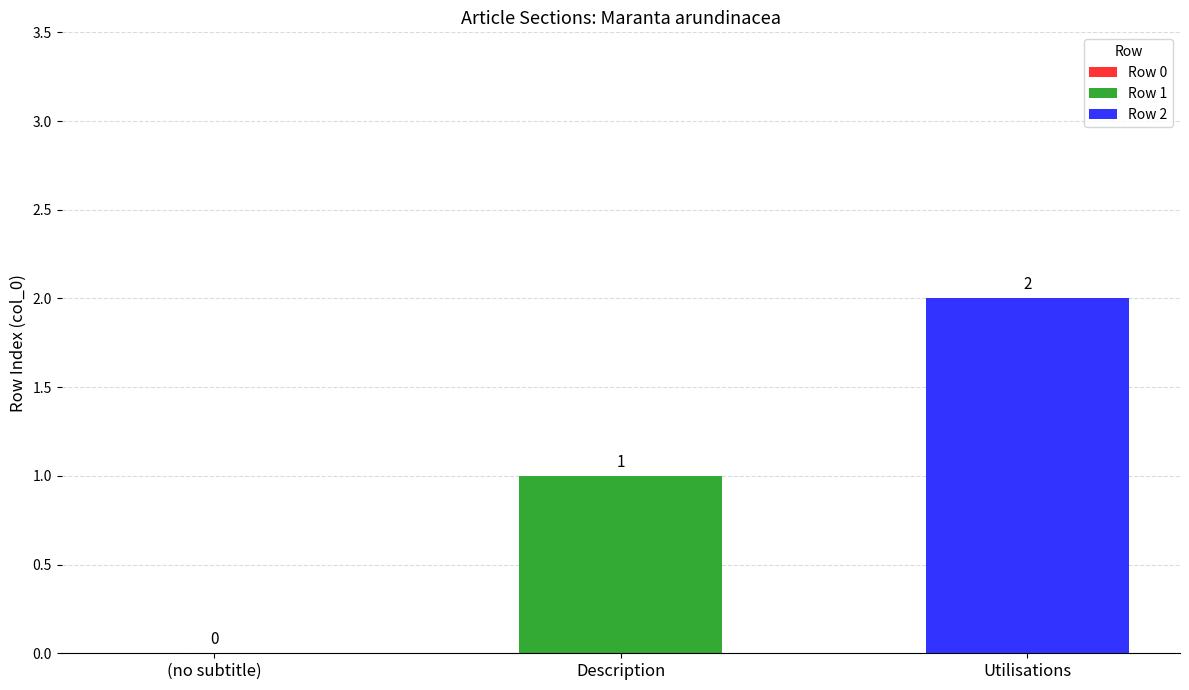

Reading right to left, transcribe all the data shown in this chart.

2	1	0